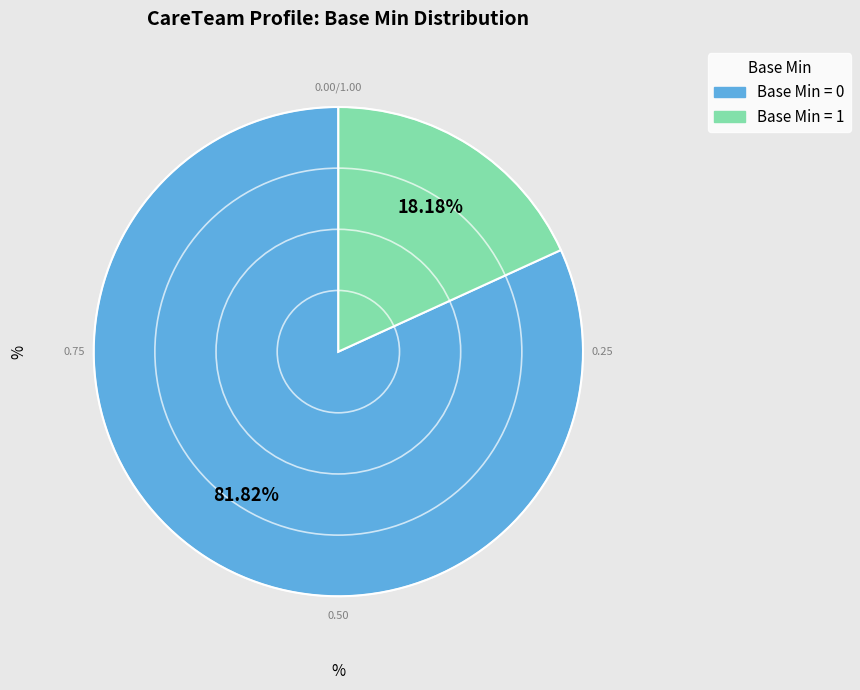

Is there a majority slice in this chart?

Yes